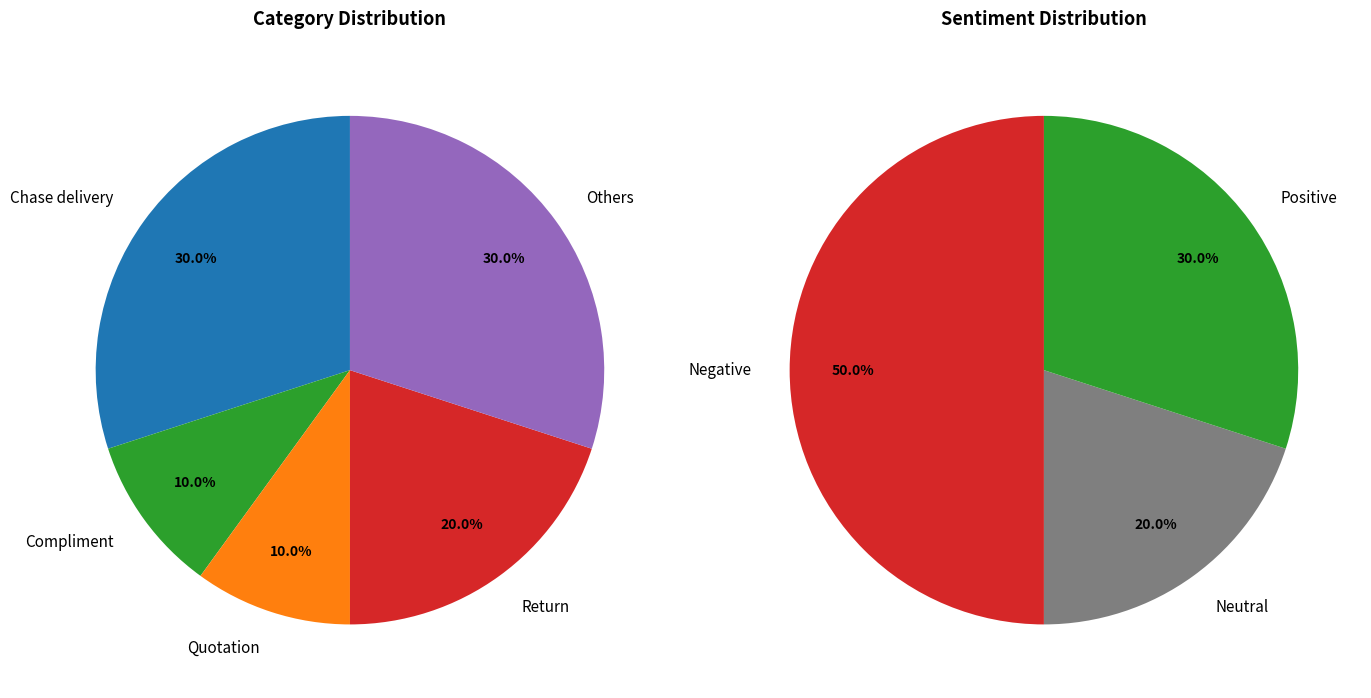

Is it true that Return is 20% of the pie?

True